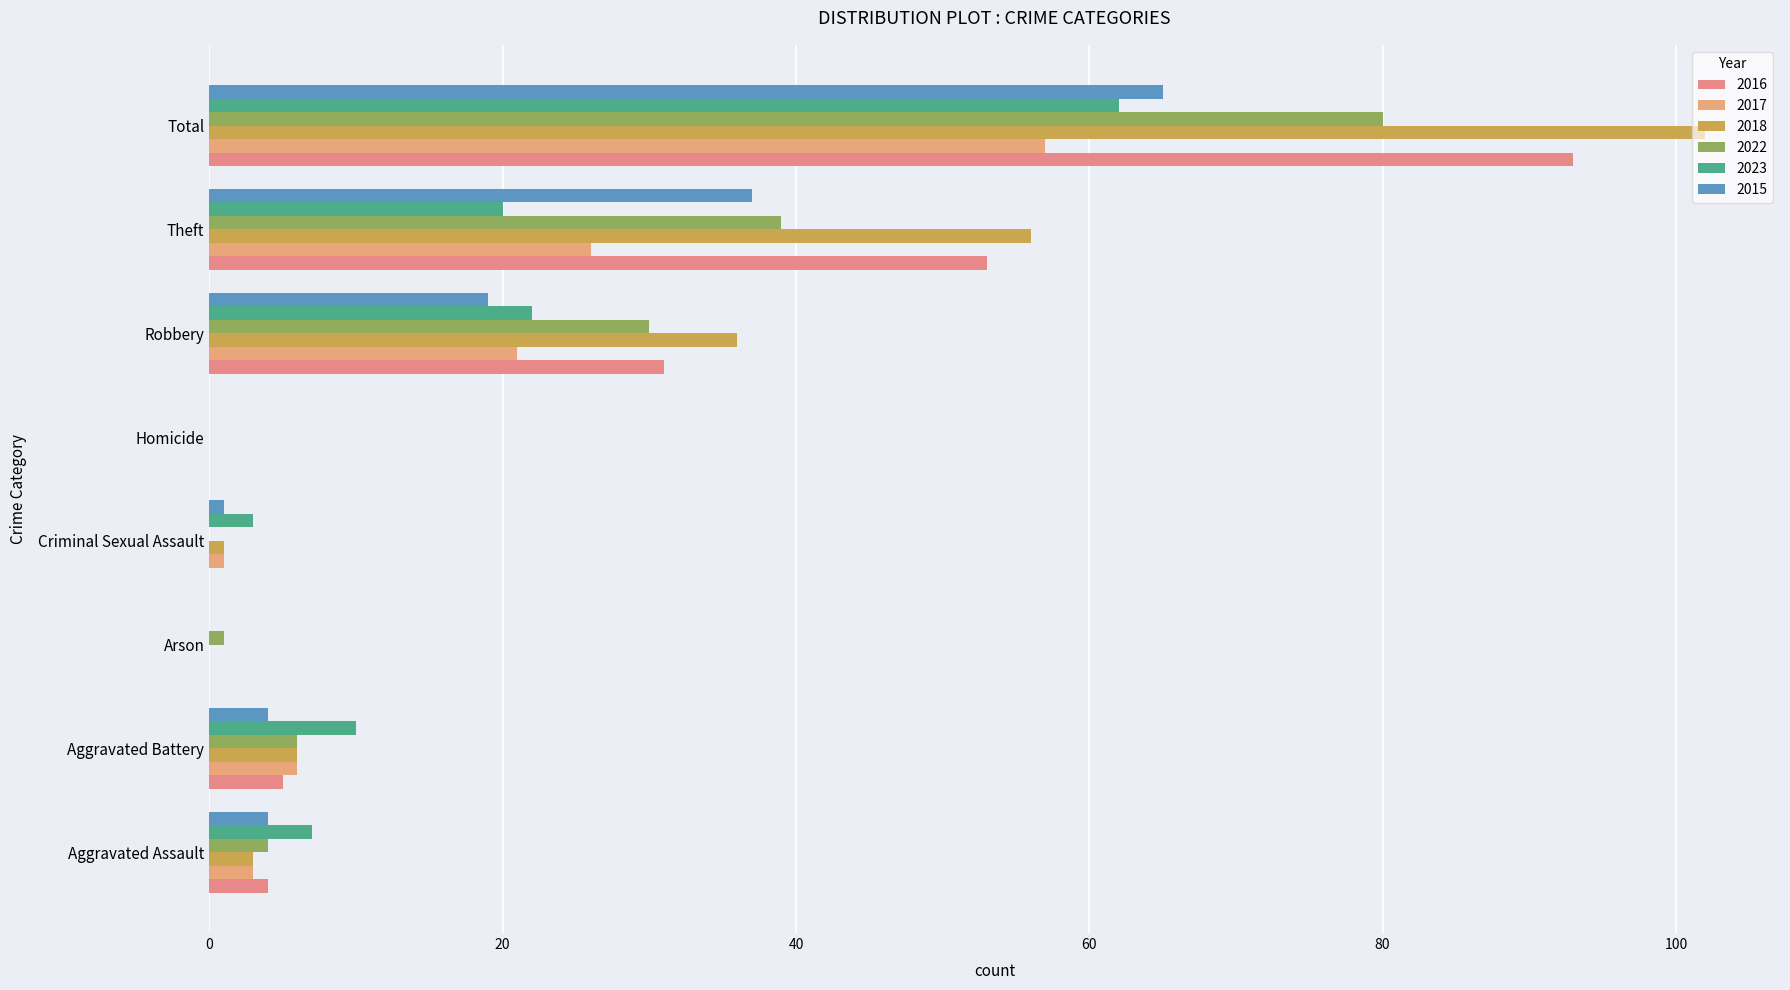

How many data points does each series have?

8